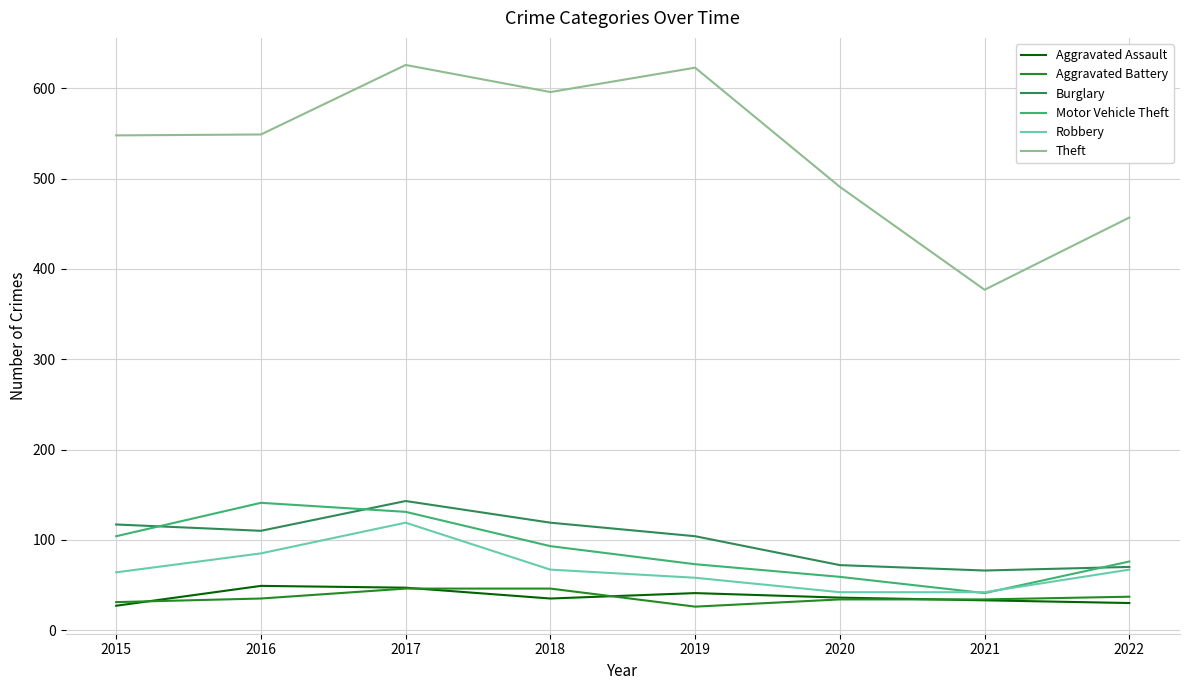

What is the maximum value shown in the chart?

626